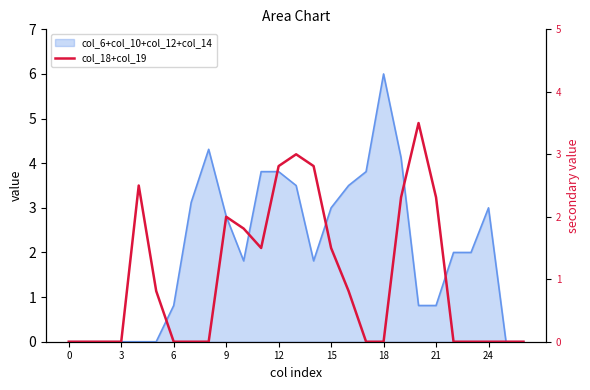

What is the greatest value displayed?

3.5